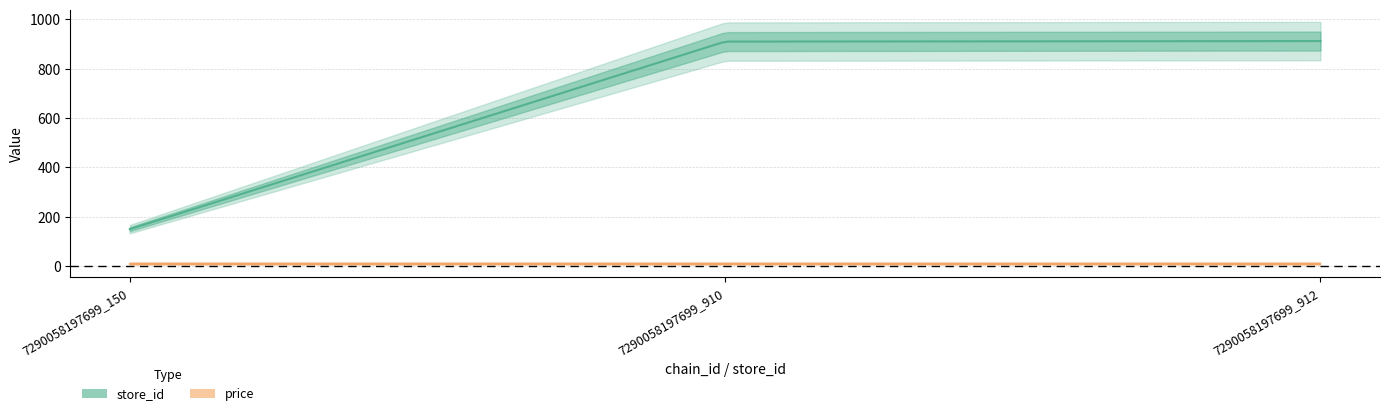

Is it true that store_id equals 470 at 7290058197699_910?

False